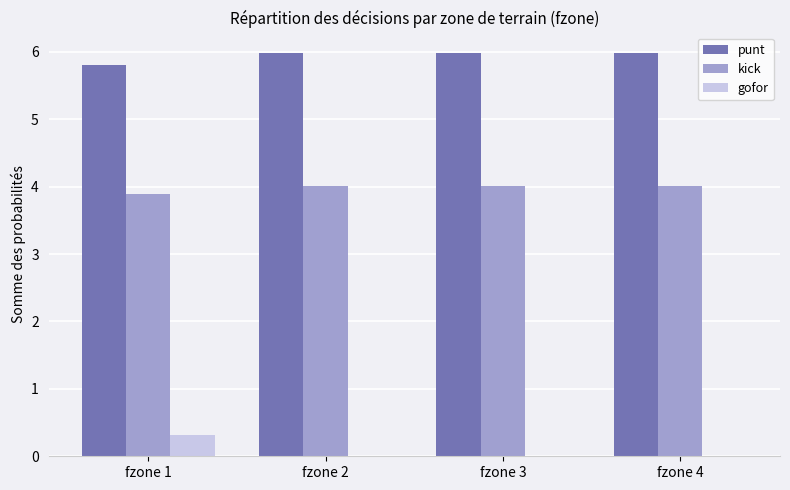

Which series has the largest total across all categories?

punt